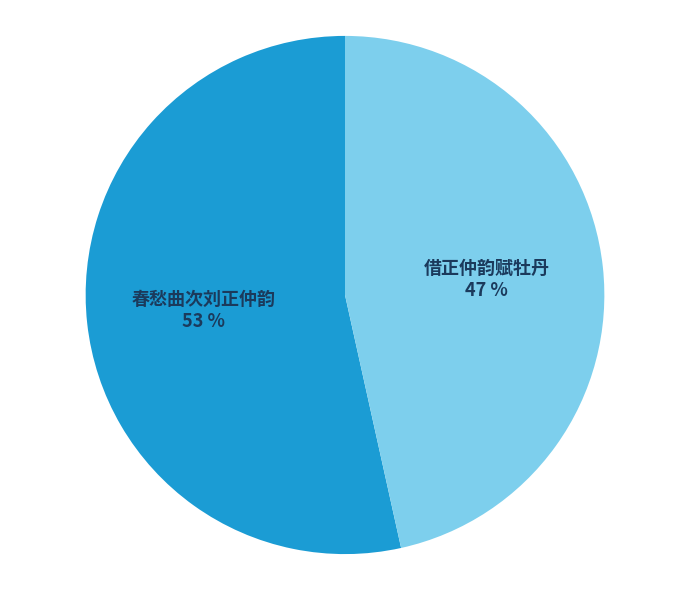

Which slice is the largest?

春愁曲次刘正仲韵